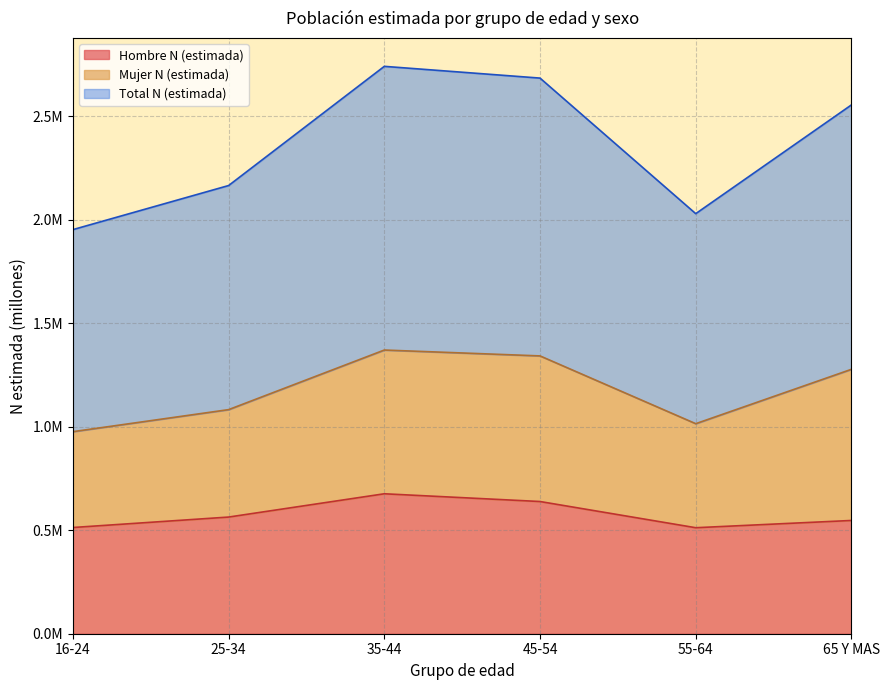

Between 35-44 and 55-64, which series saw the biggest shift?

Total N (estimada)